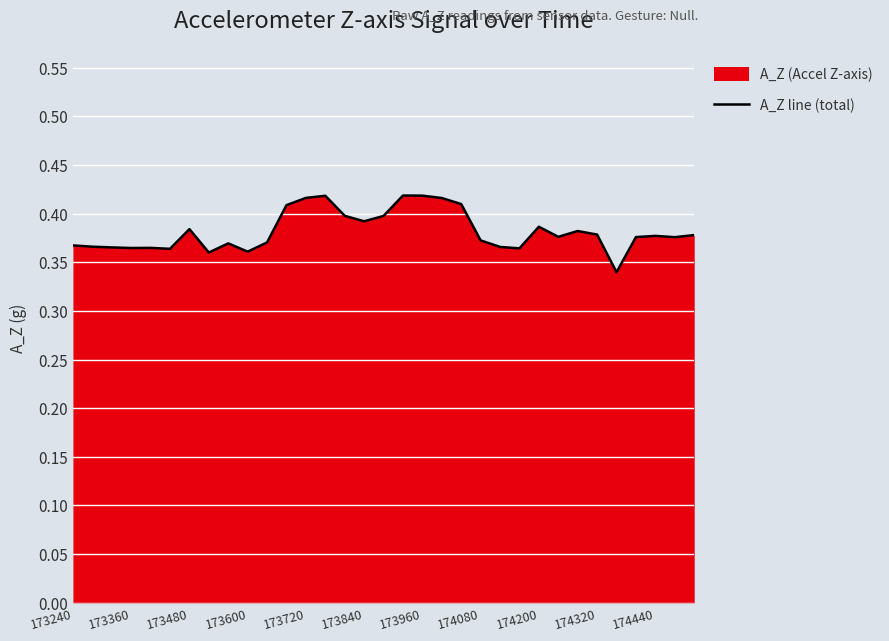

What is the greatest value displayed?

0.4